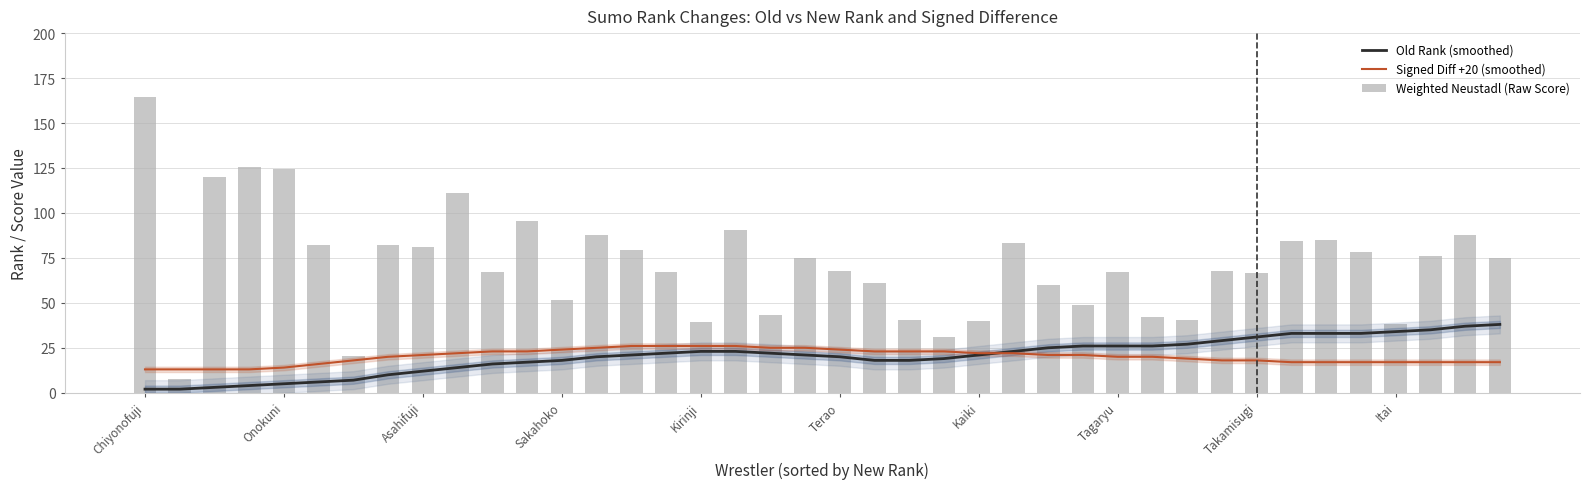

What is the sum of all Old Rank (smoothed) values?

820.0